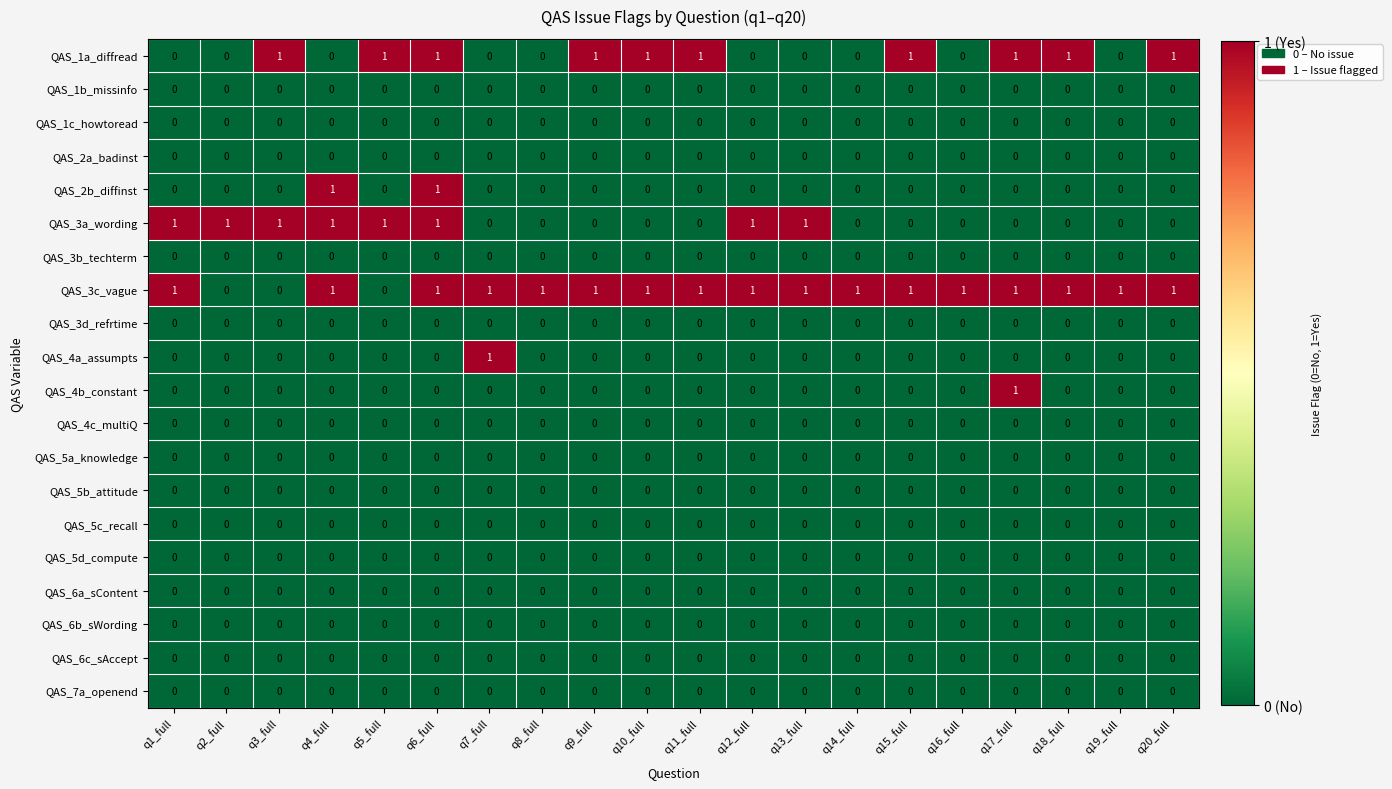

What is the total value across all series at q7_full?

2